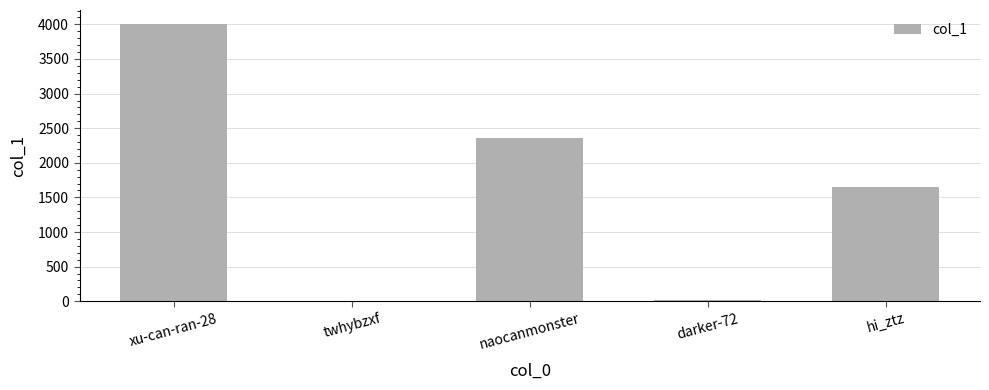

Which has a higher value, hi_ztz or naocanmonster?

naocanmonster